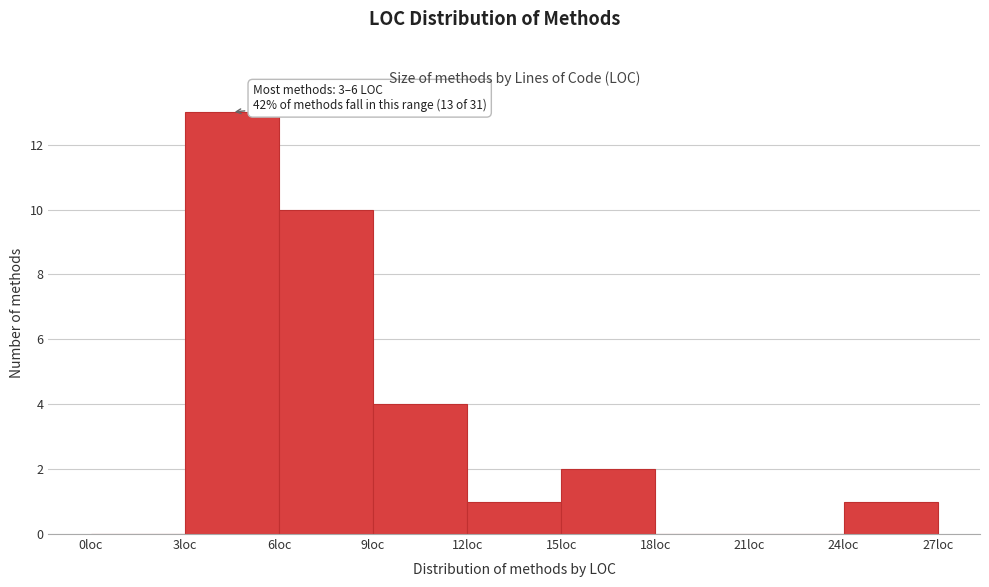

Which range on the x-axis has the tallest bar?

3 to 6